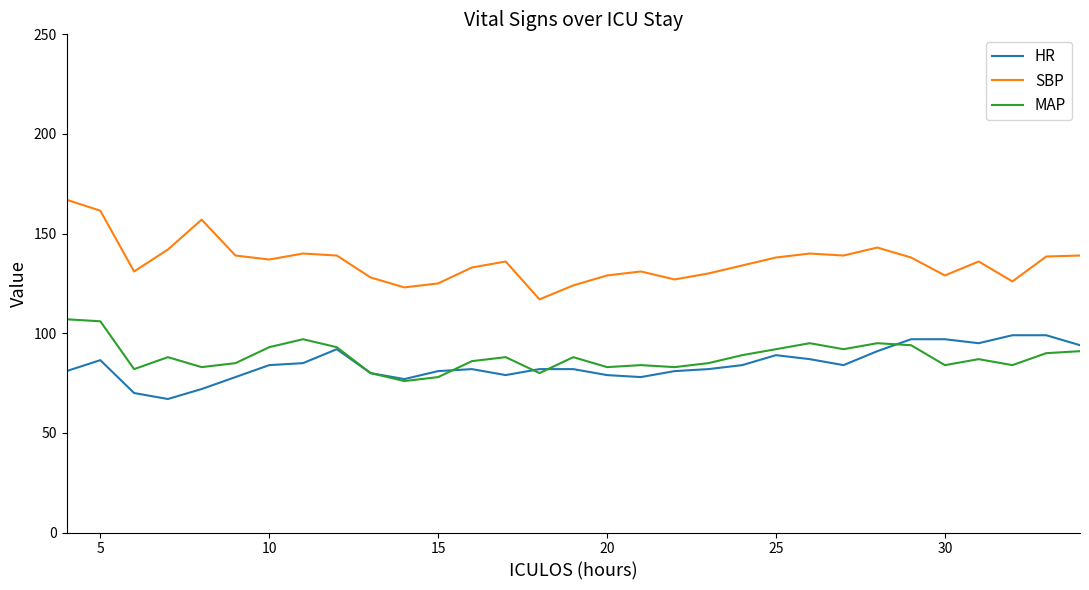

True or false: SBP and HR intersect in this chart.

False